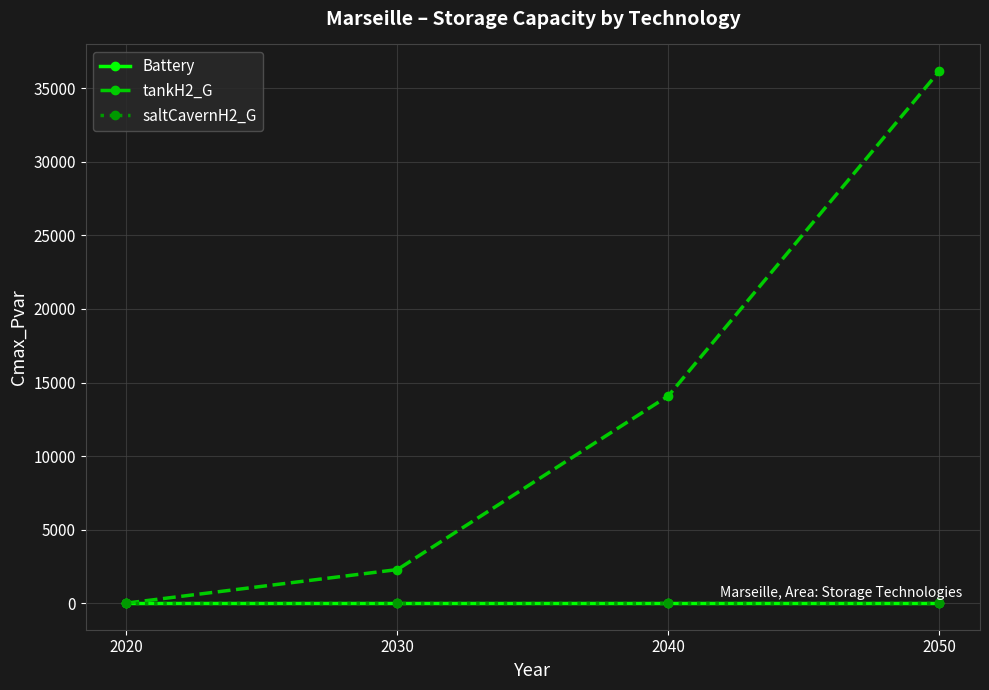

True or false: saltCavernH2_G has more than 0 points higher than both neighbors.

False